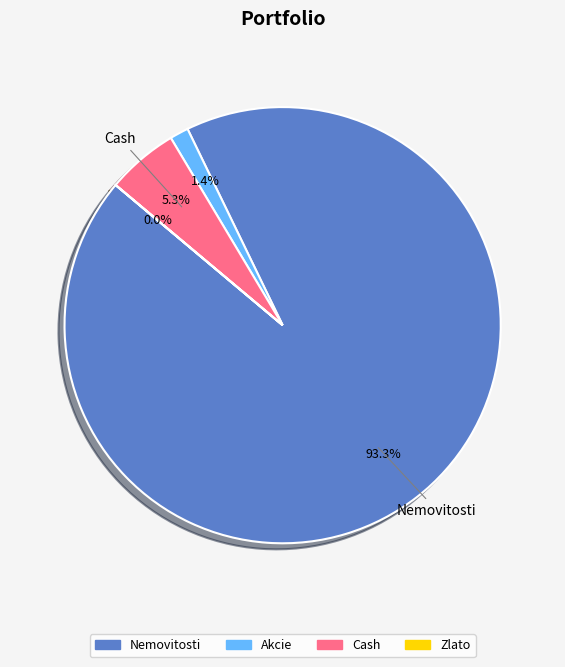

Combined, what portion of the pie is Cash and Akcie?

6.7%